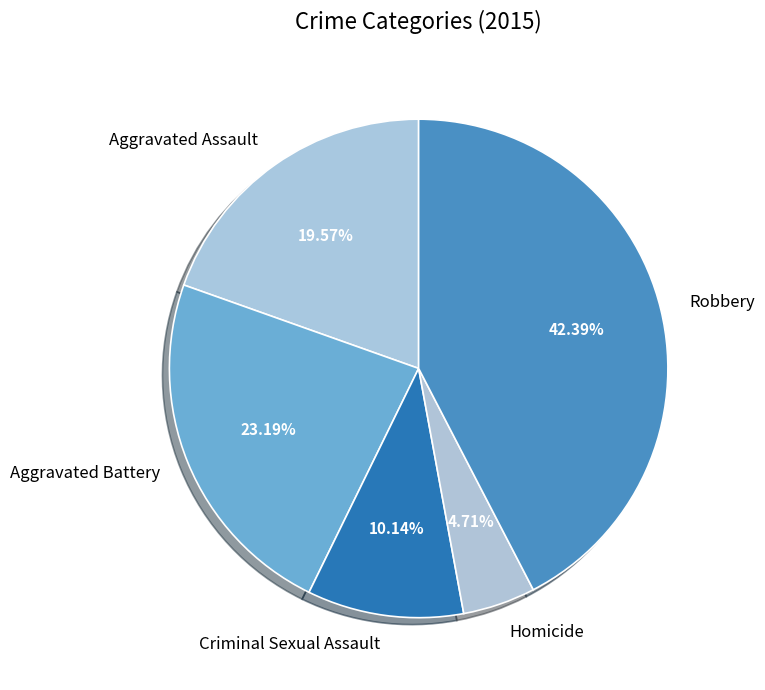

Which category has the smallest portion of the pie?

Homicide